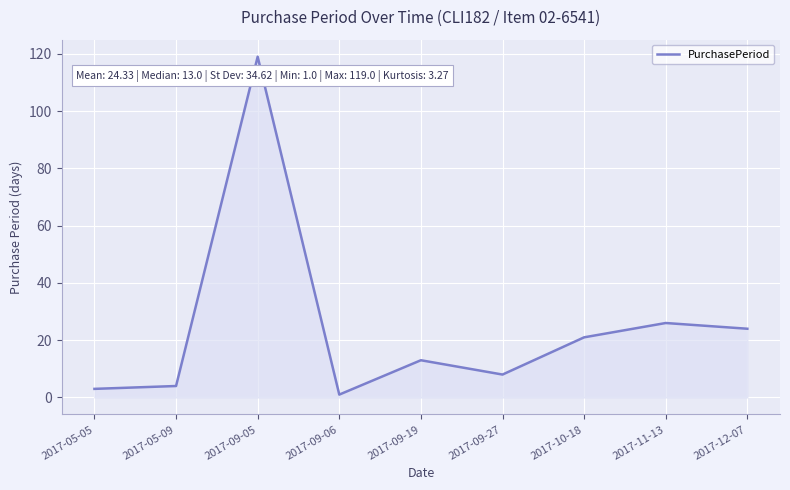

What position from the right is 2017-09-05?

7